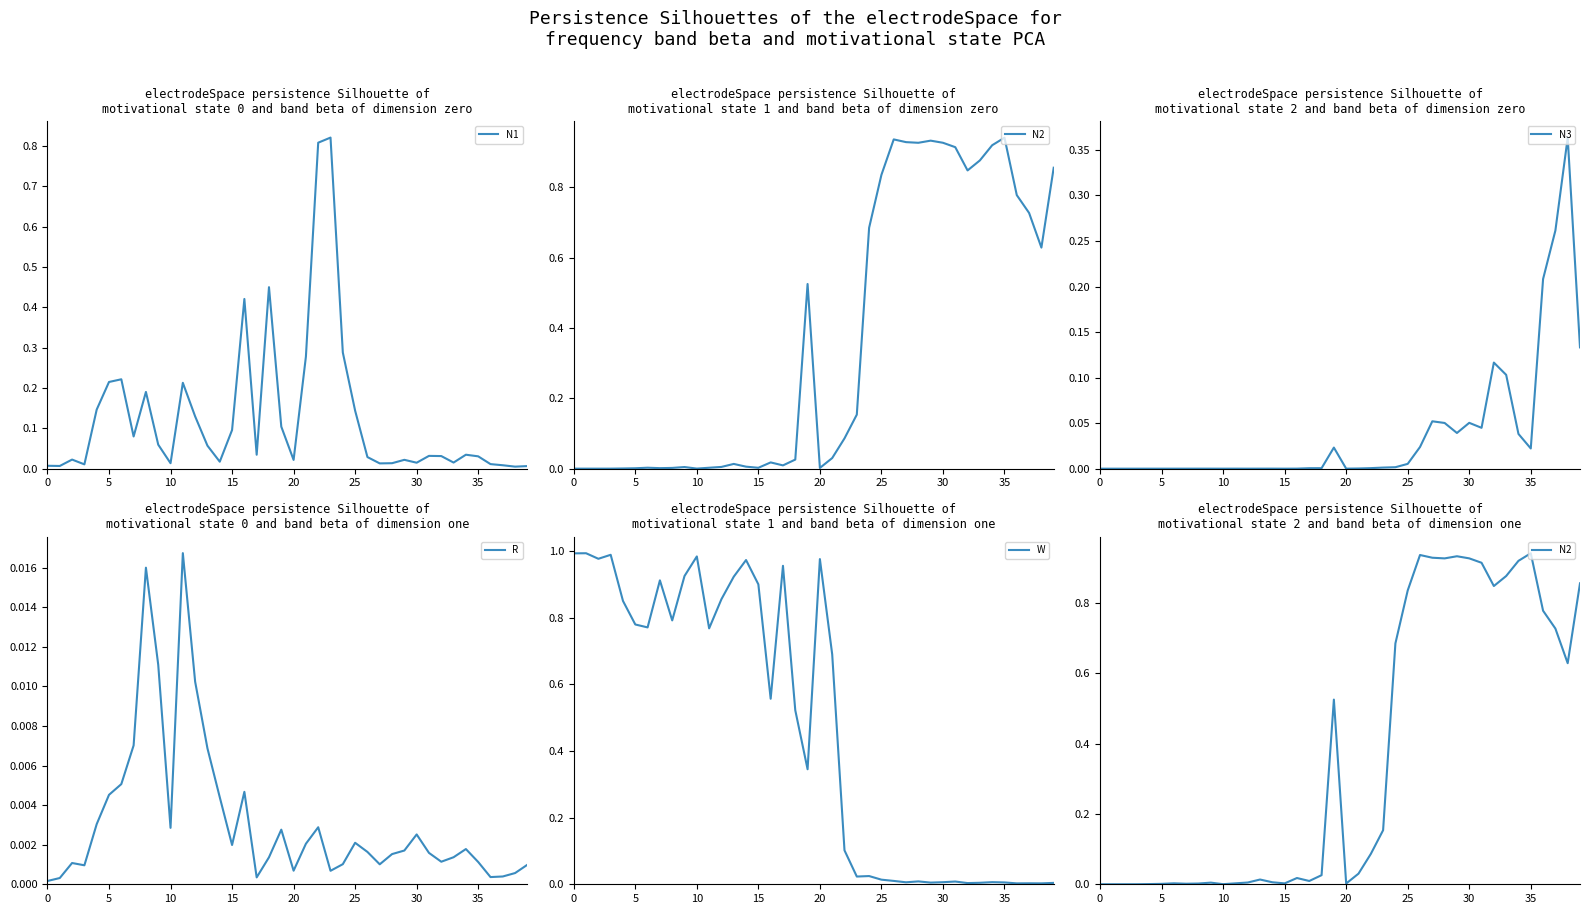

Is it true that W equals 0.0 at 35?

True